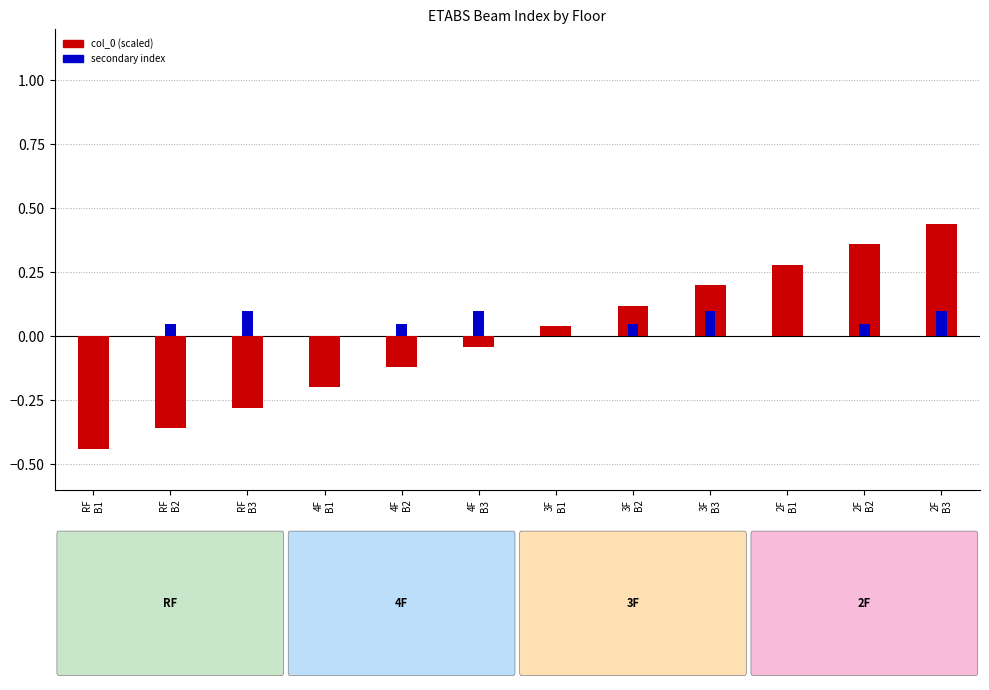

Which has a higher value, 4F
B2 or 3F
B1?

3F
B1